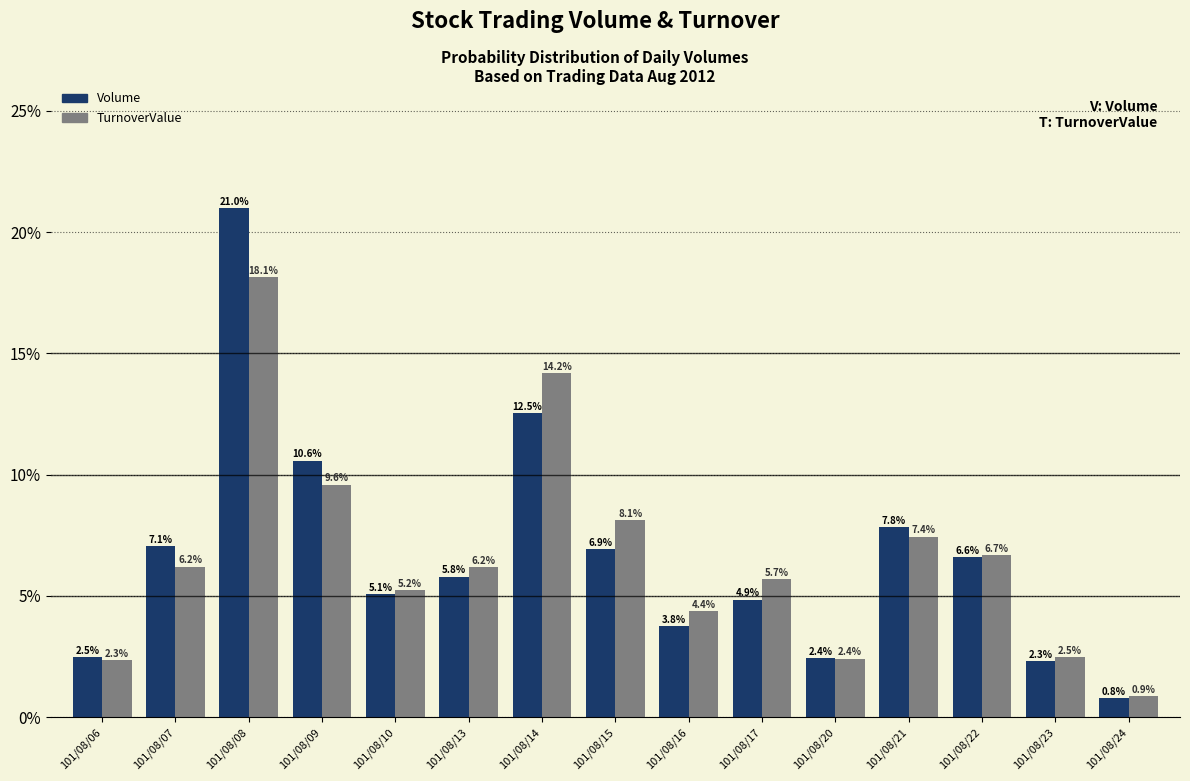

How many data points in Volume are less than 5?

6